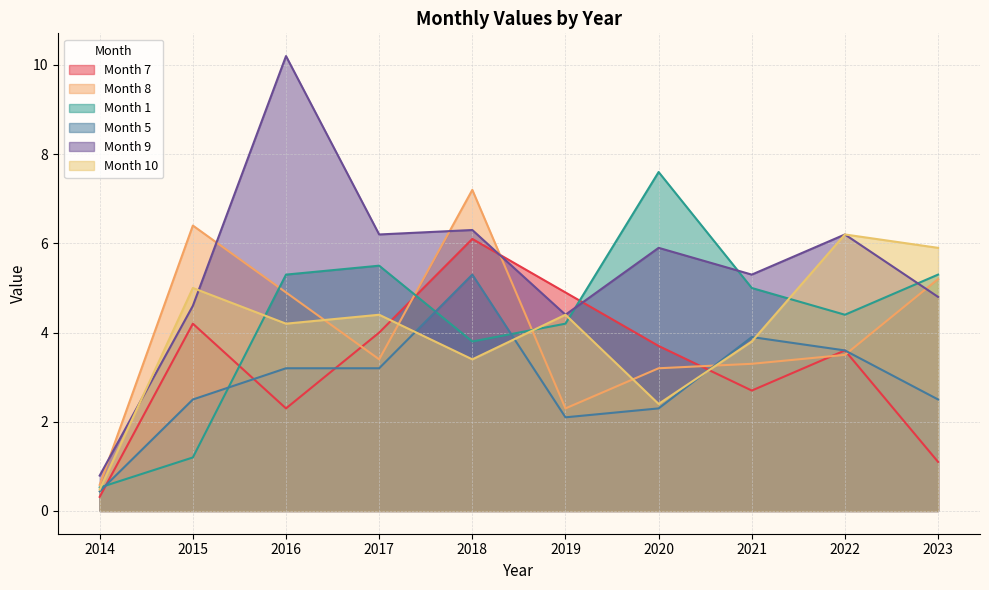

What is the difference between the highest and lowest values at 2021?

2.6